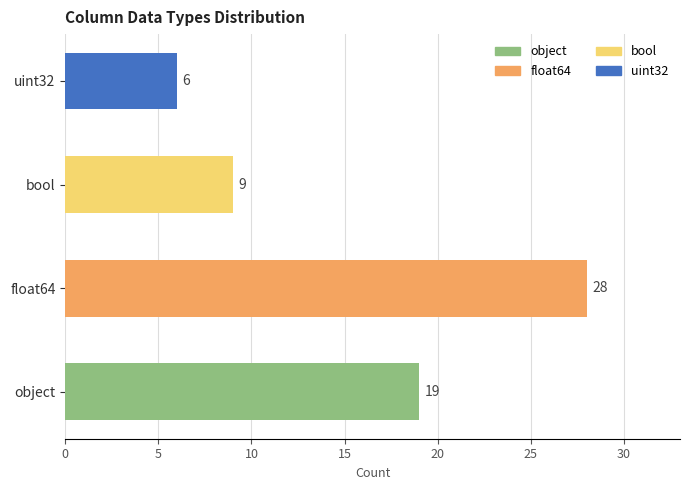

What is the average value?

16